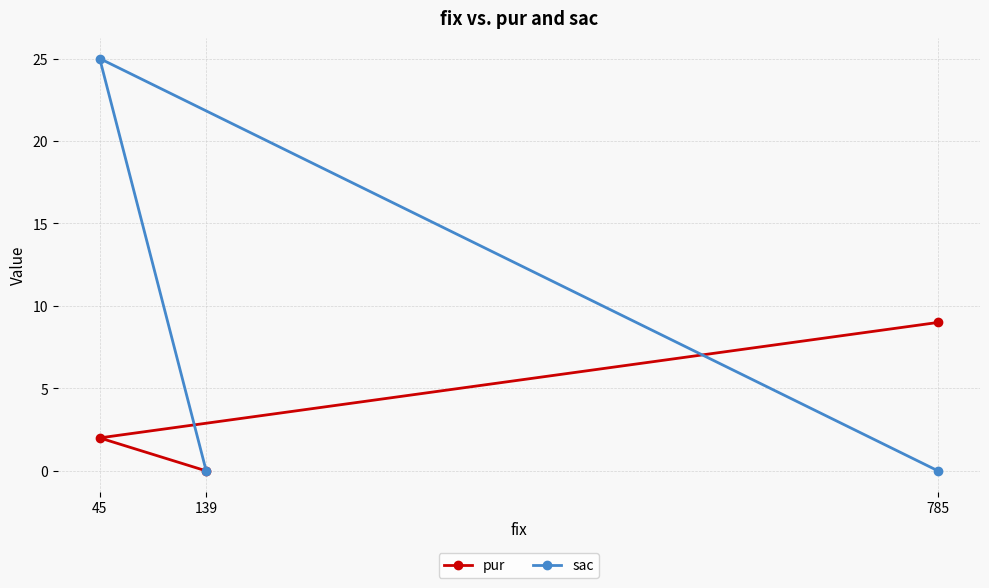

At how many categories does at least one series exceed 7?

2